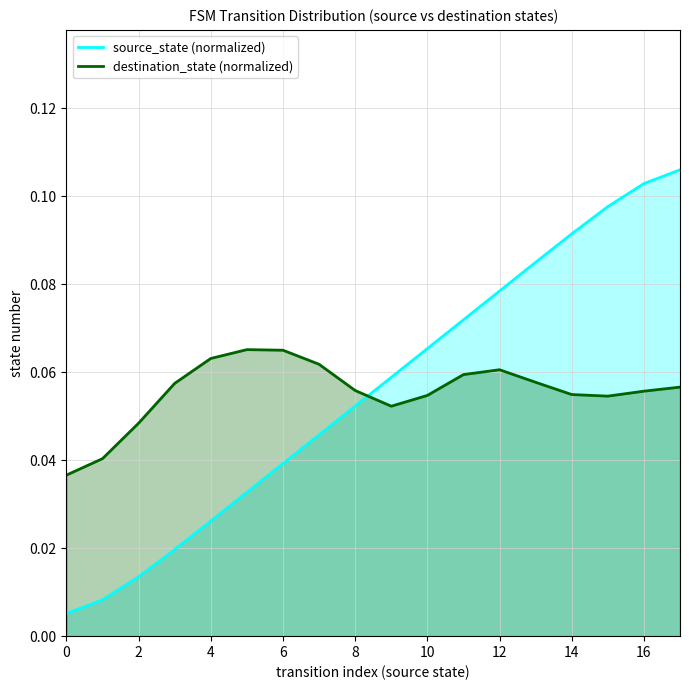

How many distinct data groups are displayed?

2